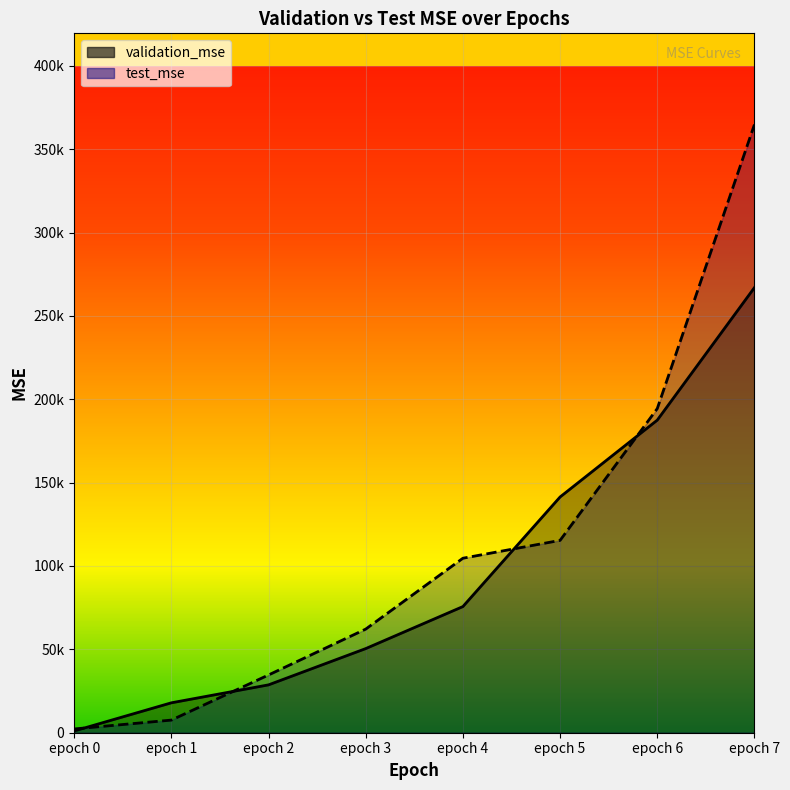

What is the sum of all validation_mse values?

769653.8